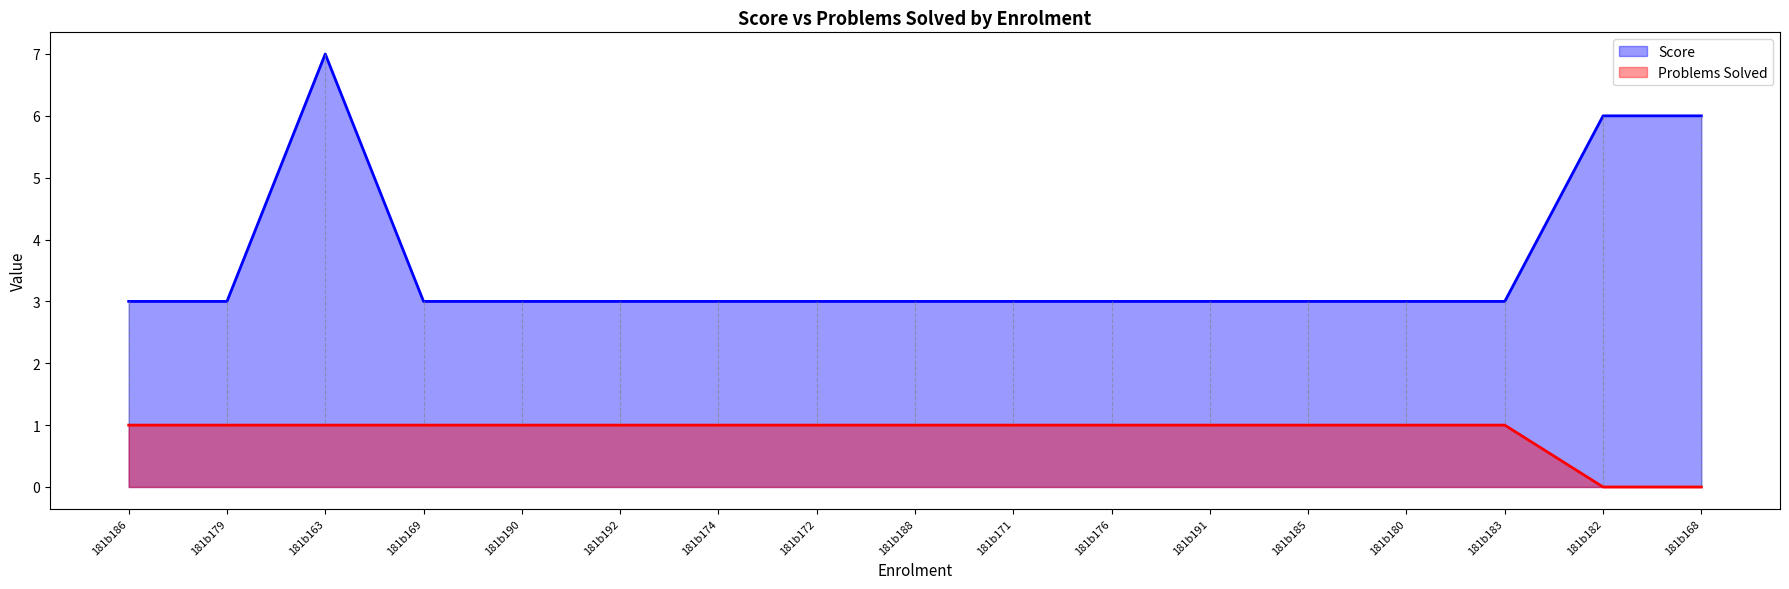

List the series in order of their peak value, highest first.

Score, Problems Solved